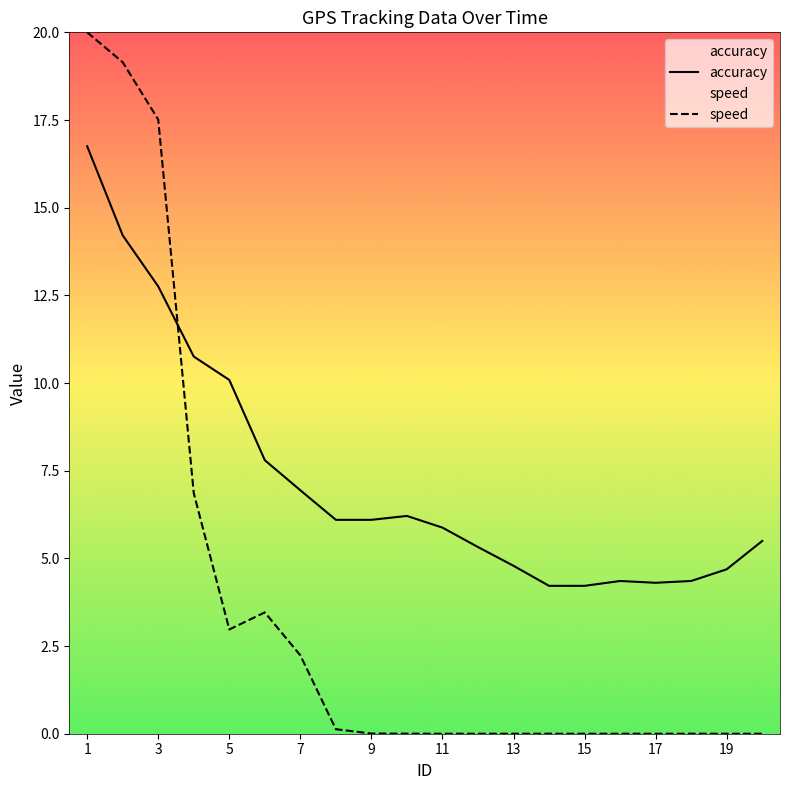

Which series has the largest range (max minus min)?

speed